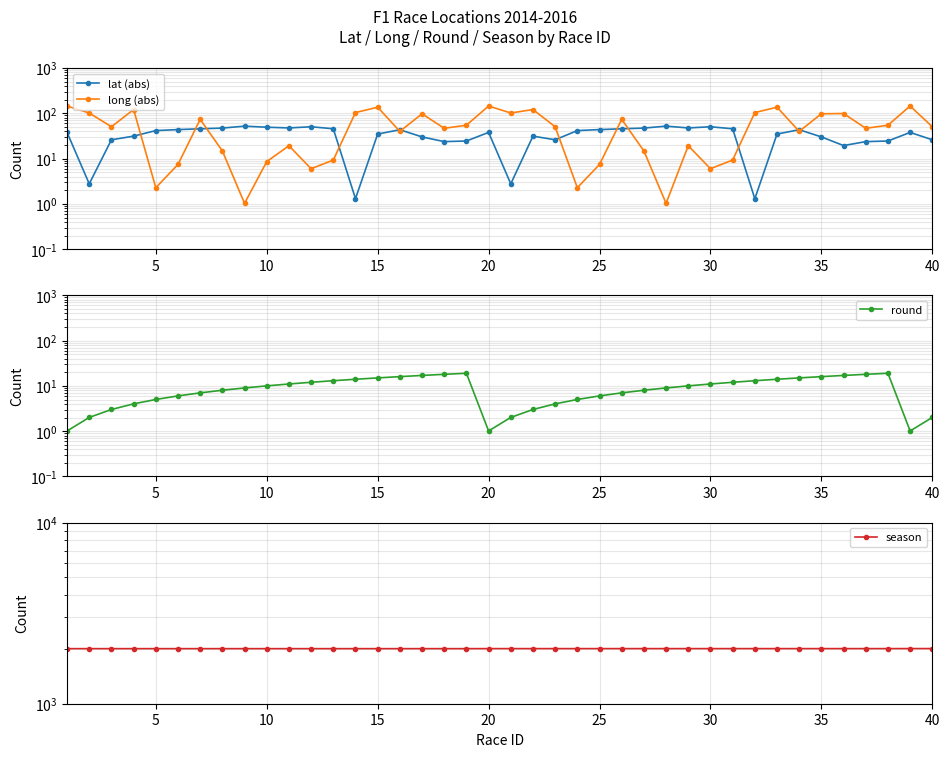

What are all the series names shown in the legend?

lat (abs), long (abs), round, season